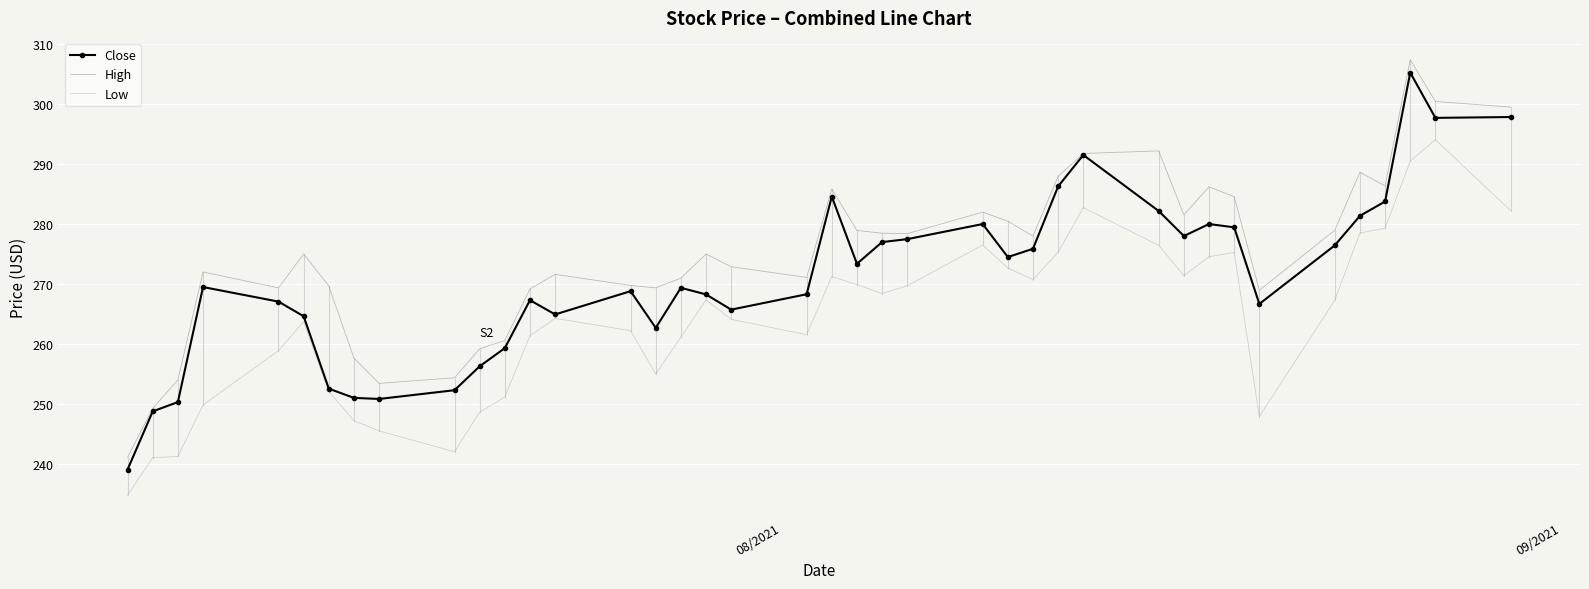

What is the sum of all Close values?

10846.1